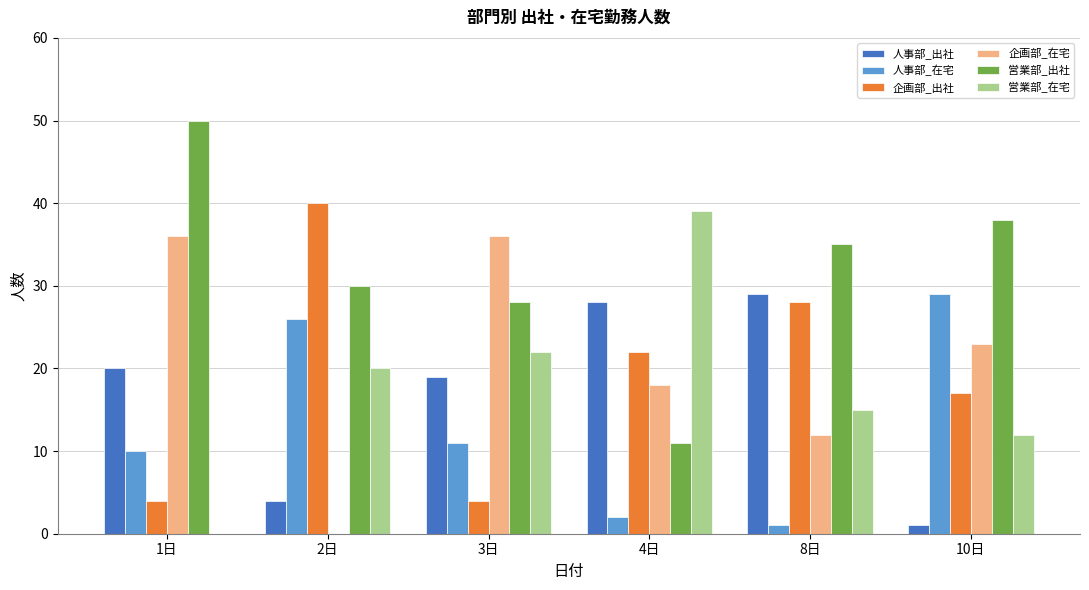

Which category has the highest value in the 営業部_出社 series?

1日